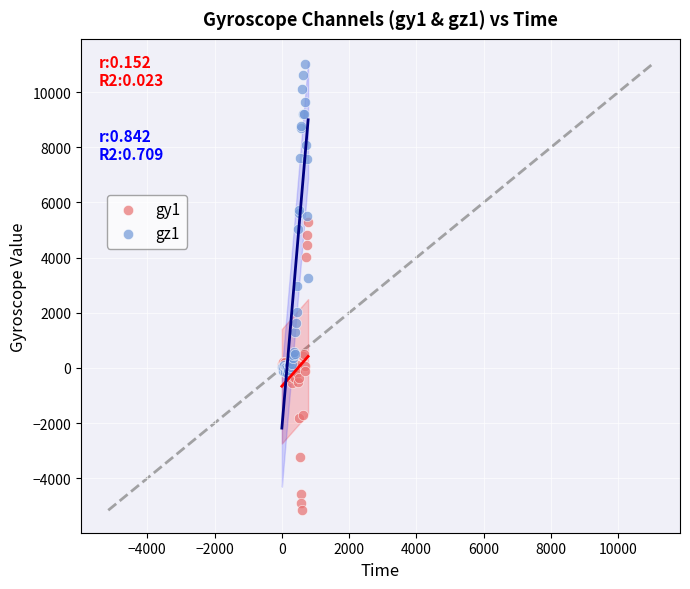

Which series has the largest Y range (max minus min)?

gz1